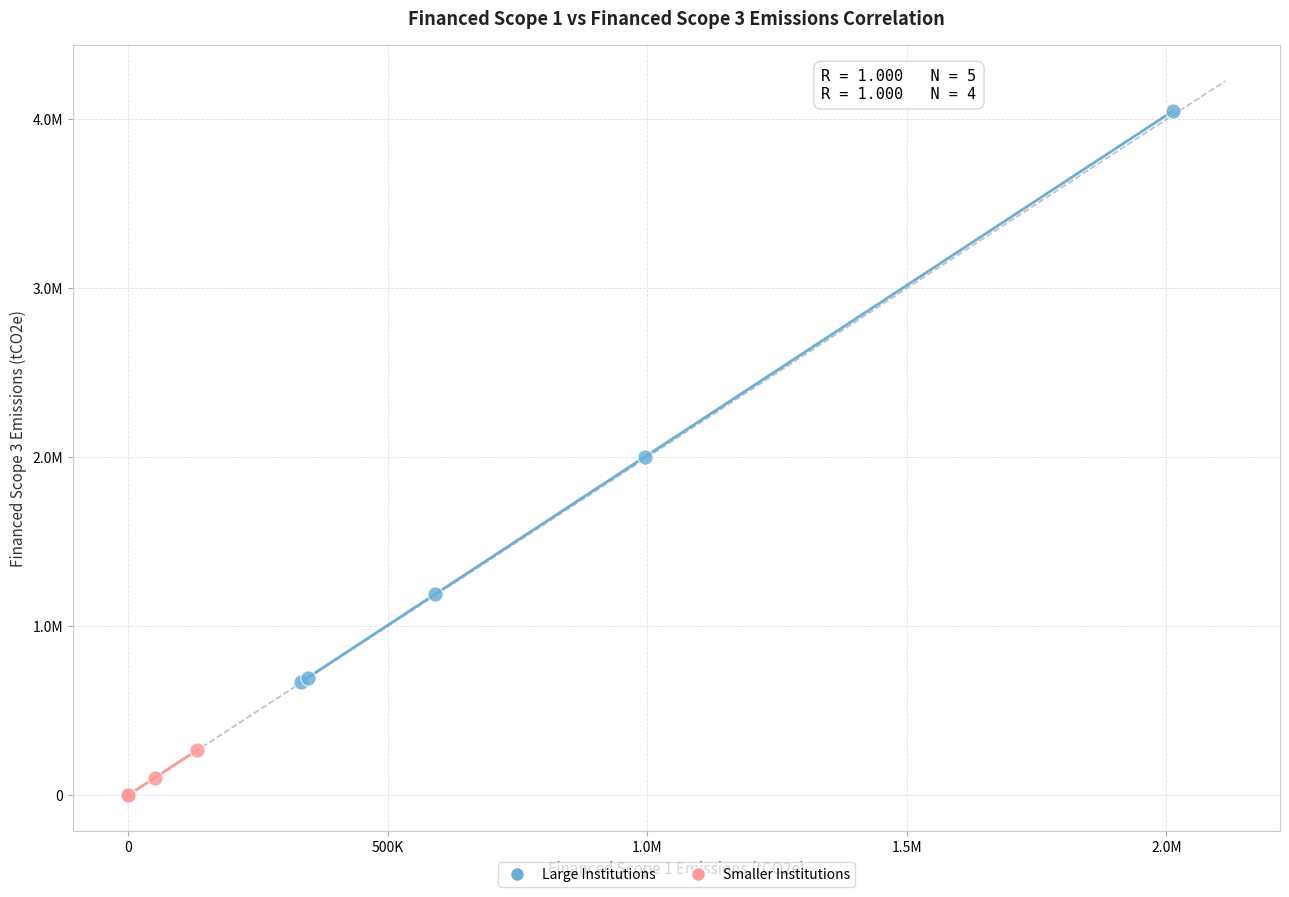

Which series reaches the minimum Y coordinate?

Smaller Institutions